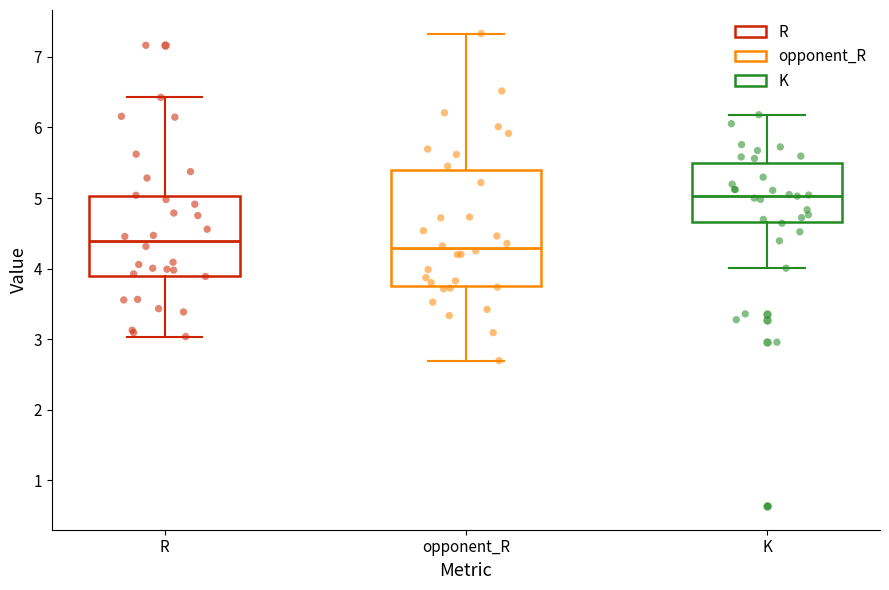

Reading left to right, transcribe this box plot: for each box, give where its median line is, the range the box spans, and where its two whiskers end, as read against the y-axis. The values are not printed on the chart, so give them approximately, as read against the axis.

R: median 4.4, box 3.9 to 5.0, whiskers 3.0 to 6.4
opponent_R: median 4.3, box 3.8 to 5.4, whiskers 2.7 to 7.3
K: median 5.0, box 4.7 to 5.5, whiskers 4.0 to 6.2